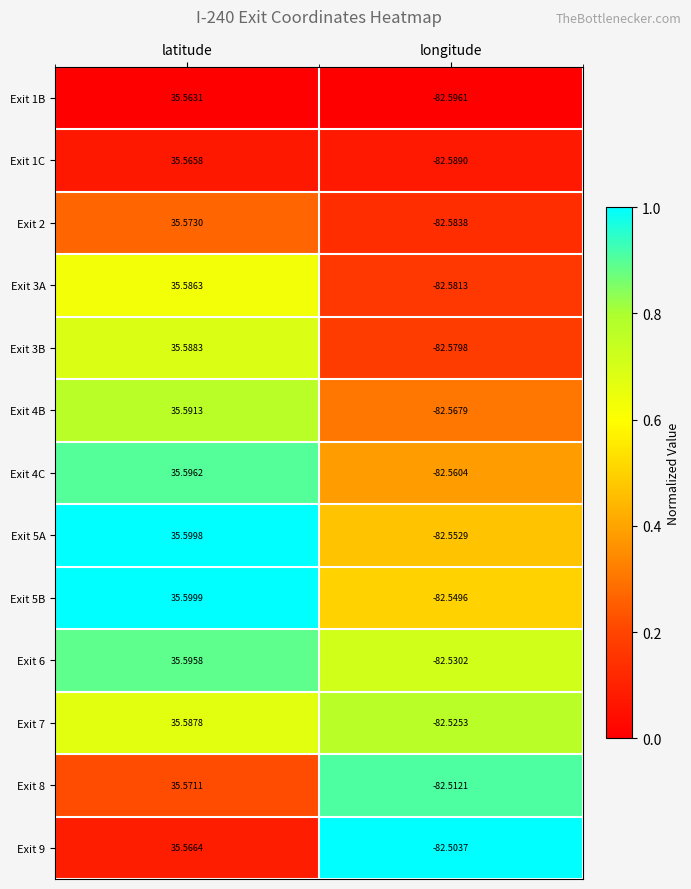

List the labels in order of Exit 2 value, smallest first.

longitude, latitude